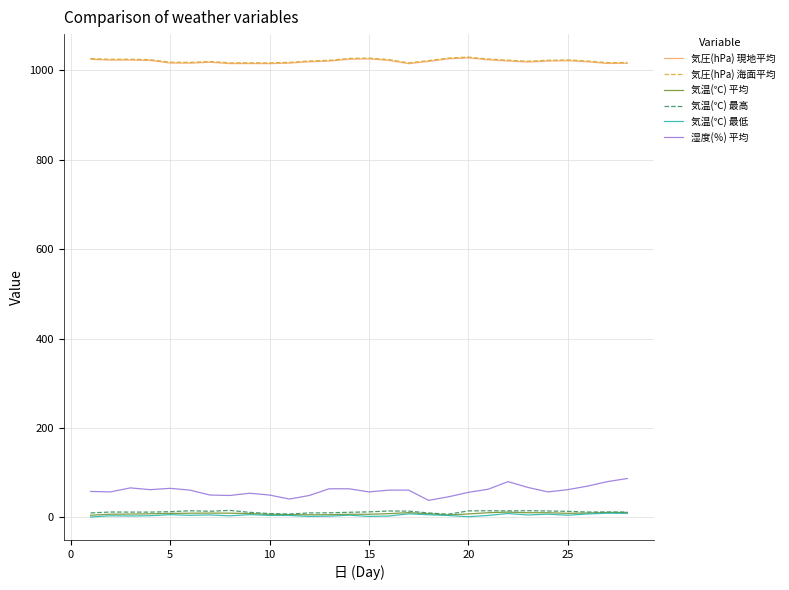

Which series has the widest spread of values?

湿度(％) 平均